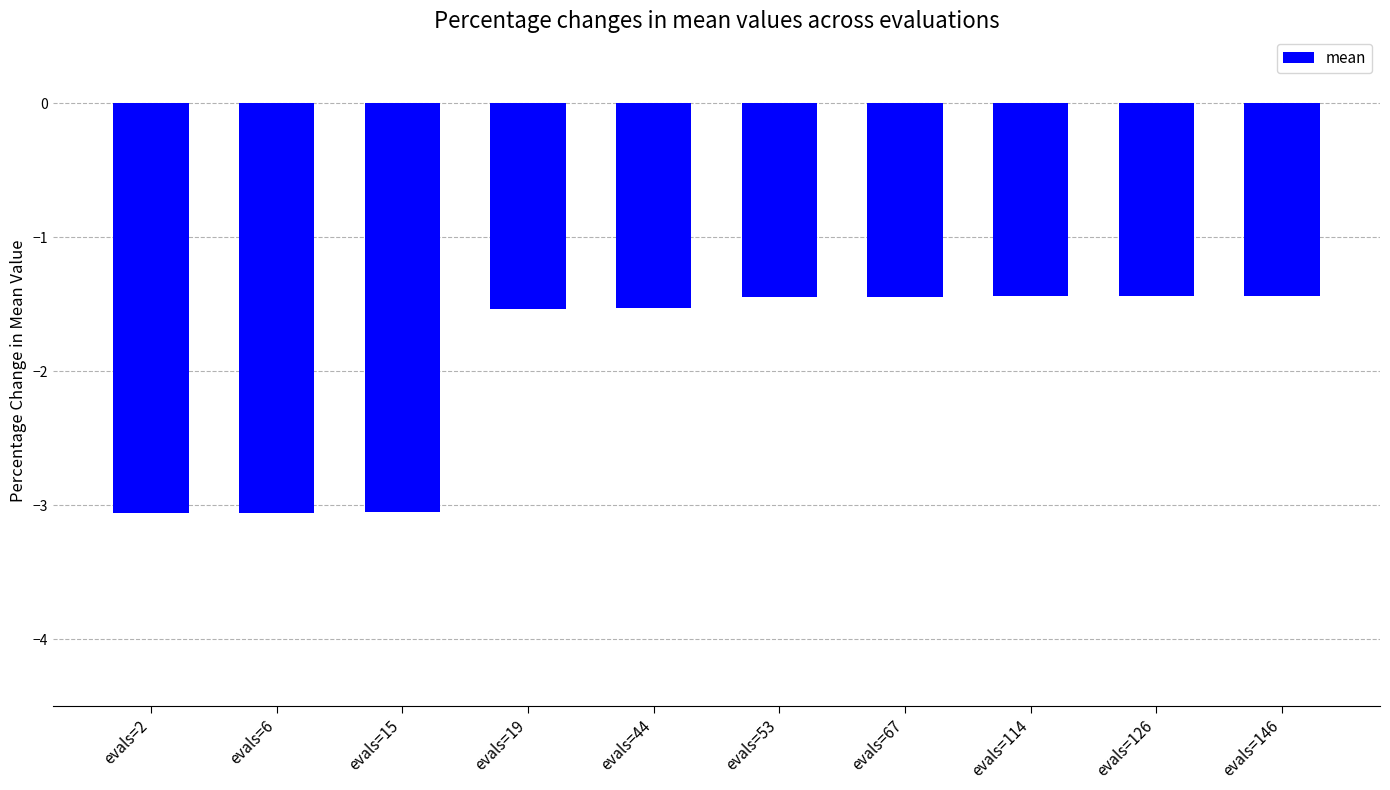

The value at evals=15 is -0.6. True or false?

False